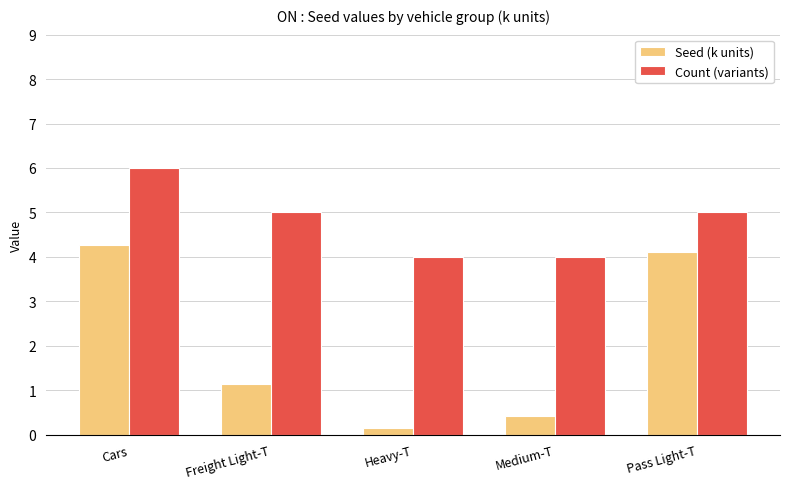

What is the total value across all series at Heavy-T?

4.2